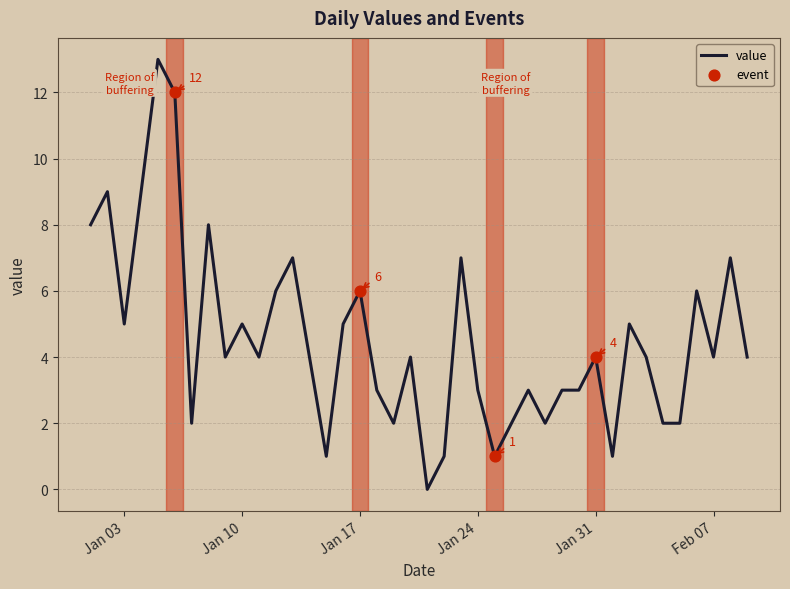

What is the greatest value displayed?

13